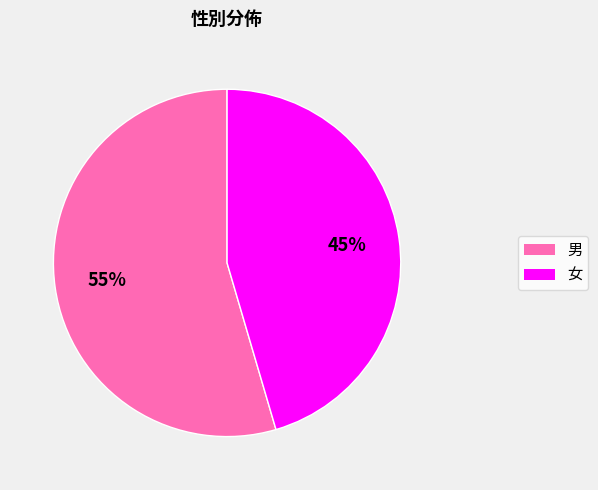

Is the sum of 男 and 女 greater than half?

Yes